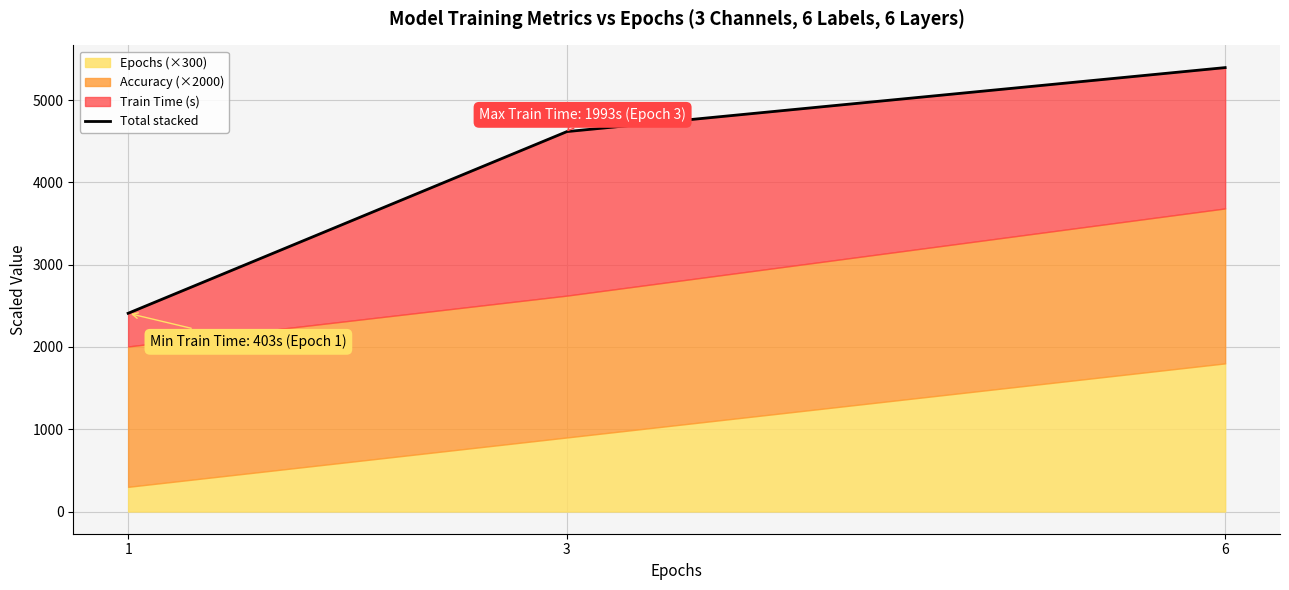

Rank the categories by value from highest to lowest.

6, 3, 1